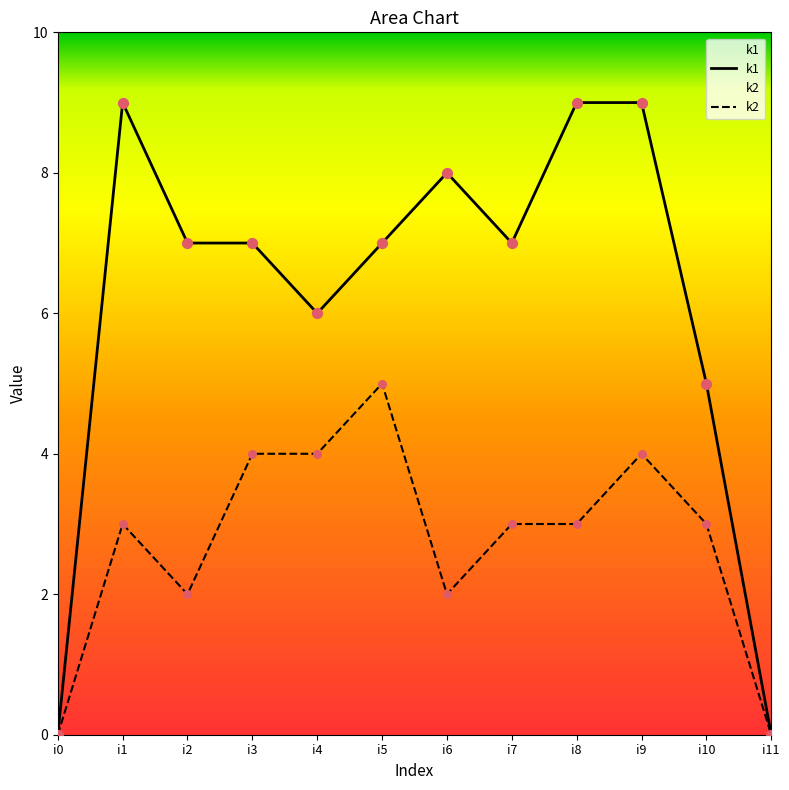

Which series has the largest total across all categories?

k1